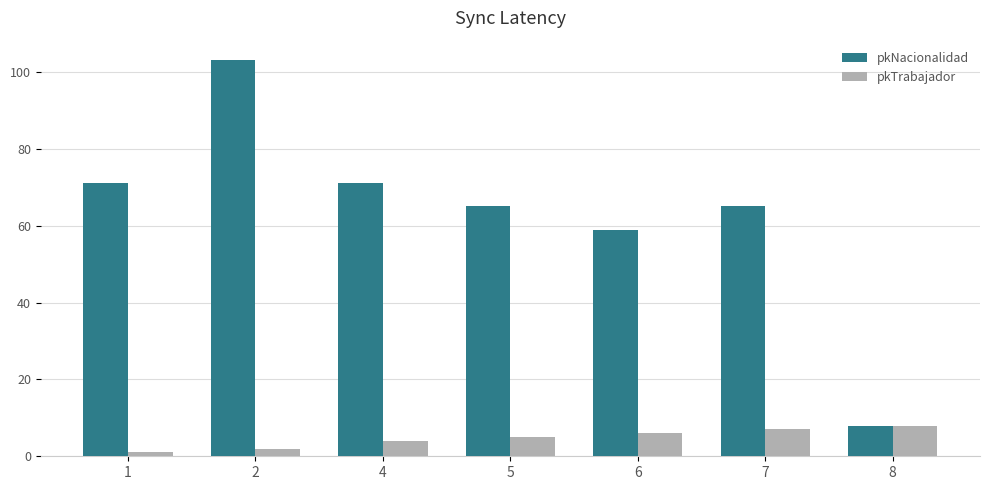

Does the chart contain any negative values?

No